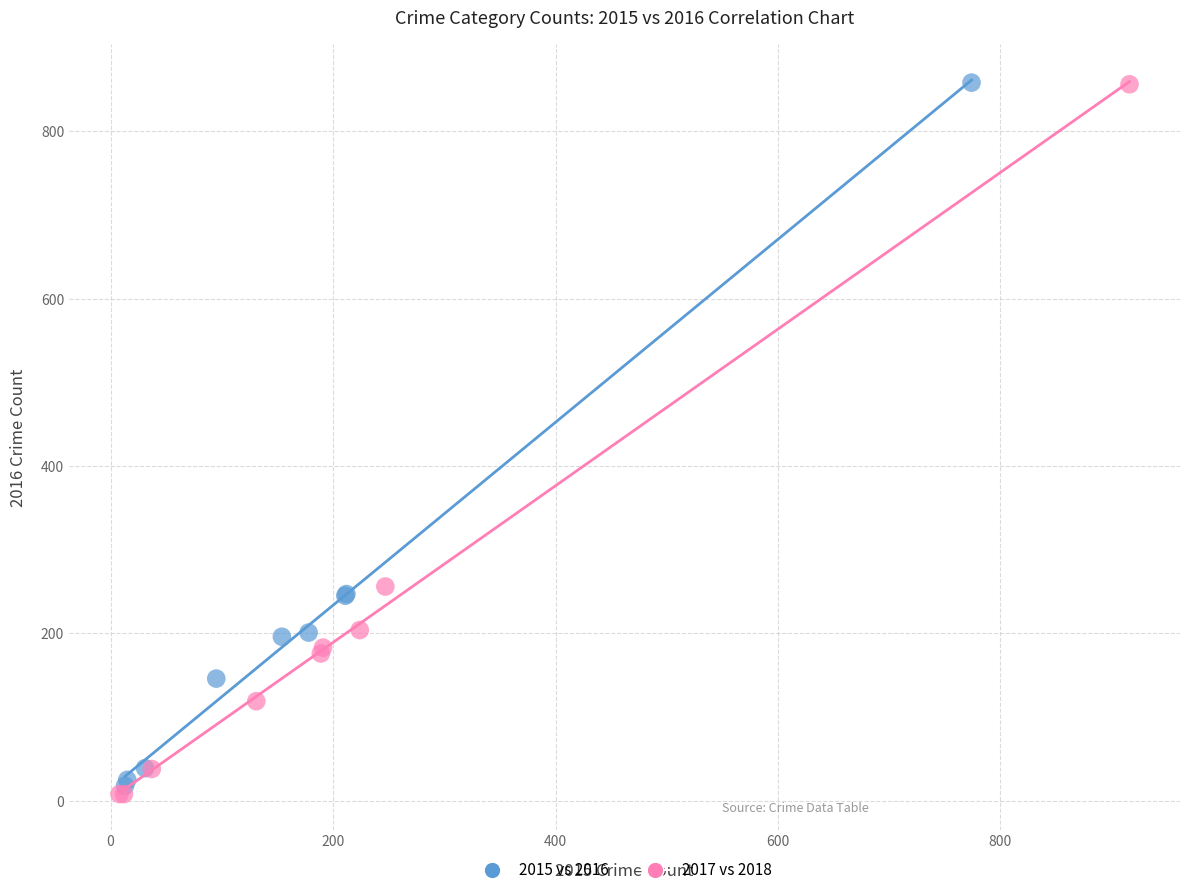

Which series has the largest Y range (max minus min)?

2017 vs 2018